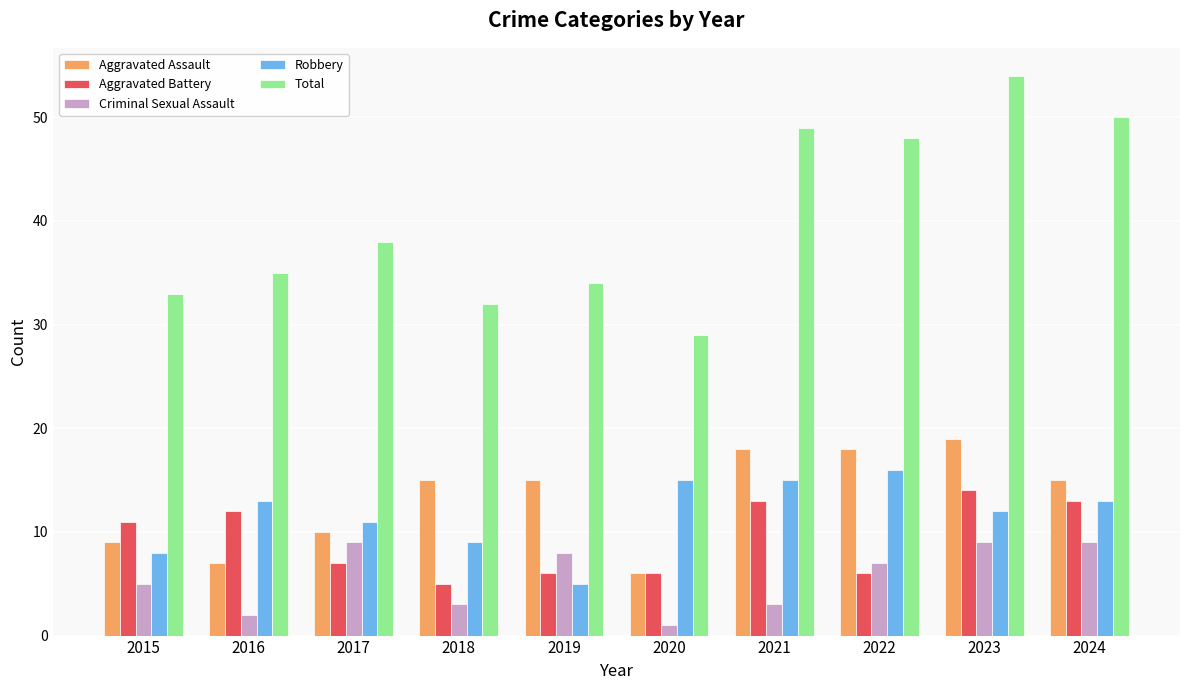

What is the difference between the Robbery values at 2021 and 2023?

3